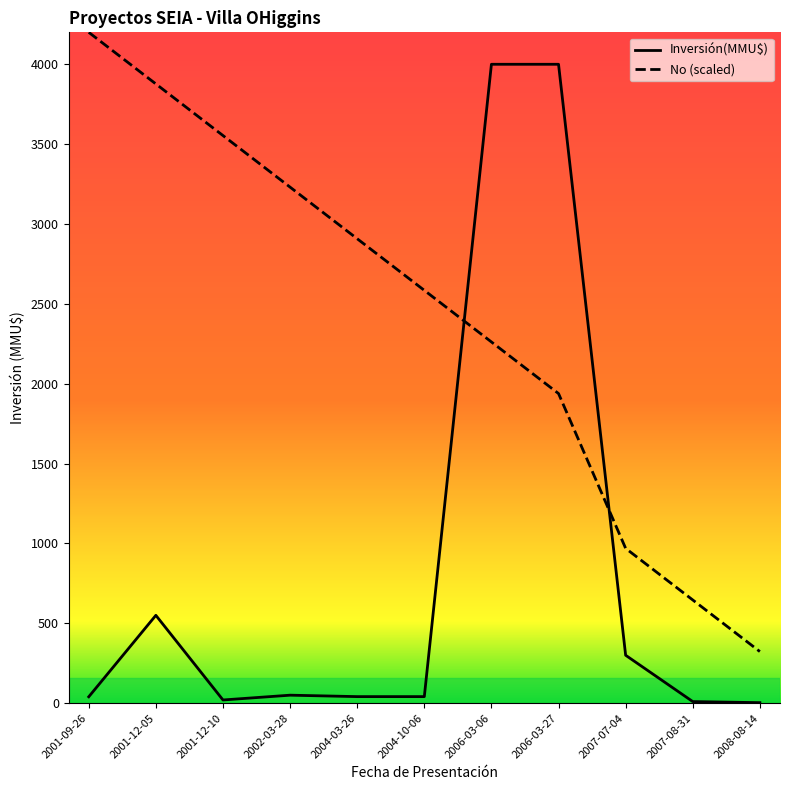

What is the label of the 2nd point from the left?

2001-12-05